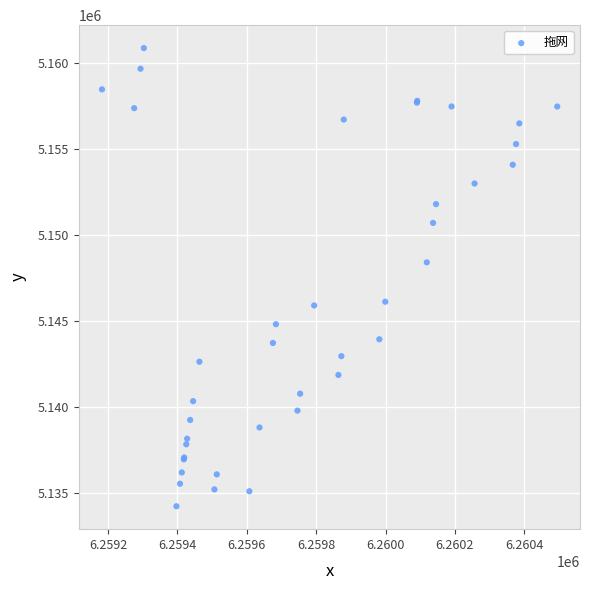

What Y value in the scatter plot is closest to 5147566?

5148428.4